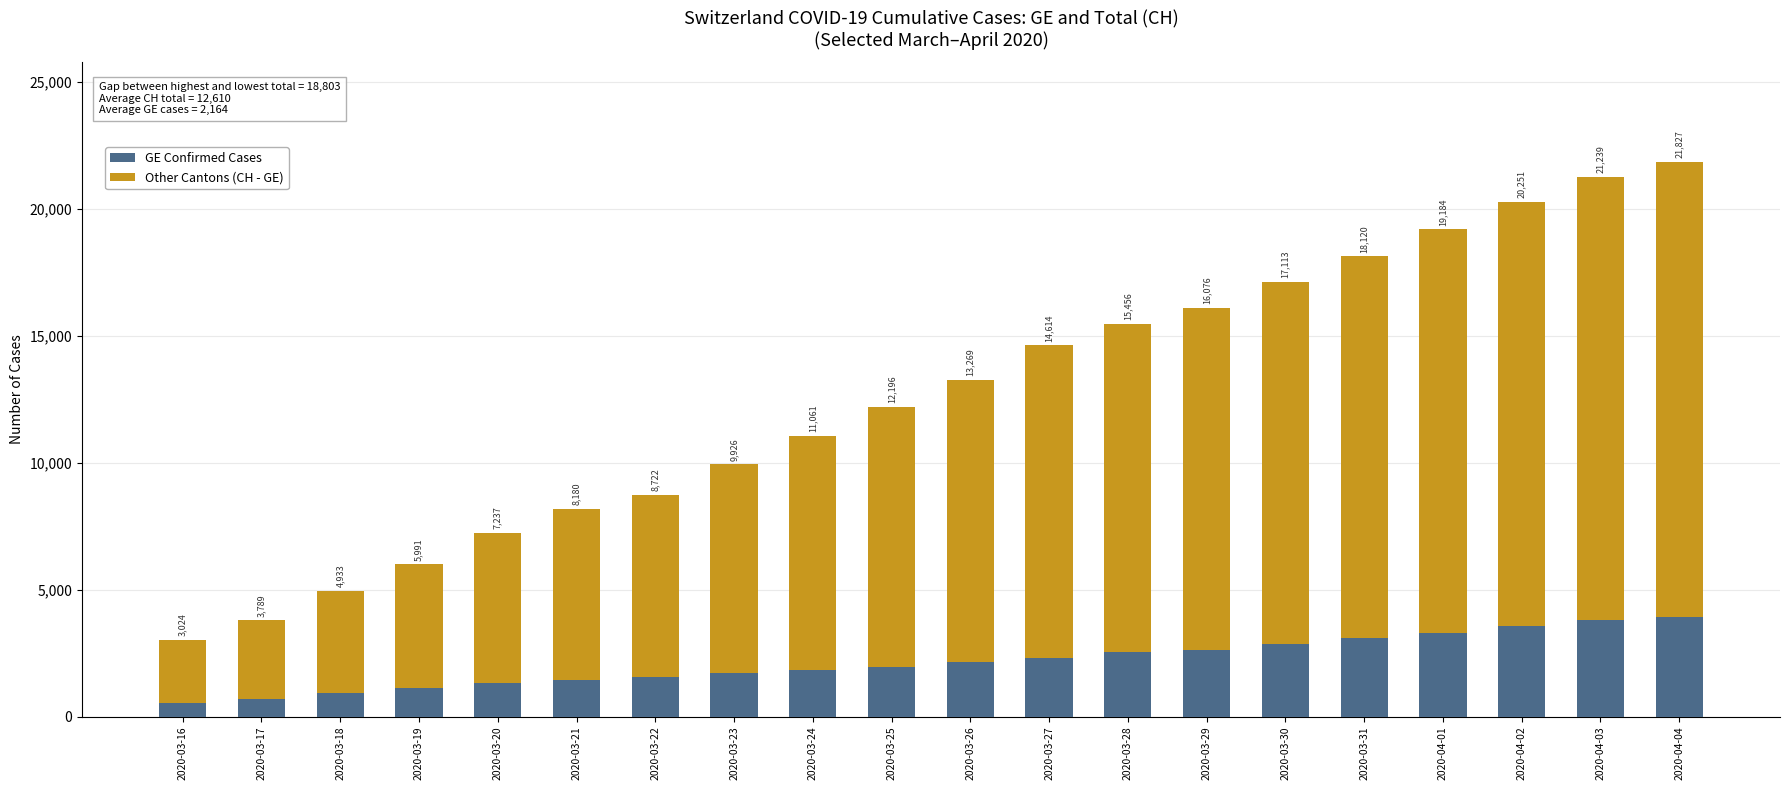

What are all the series names shown in the legend?

GE Confirmed Cases, Other Cantons (CH - GE)